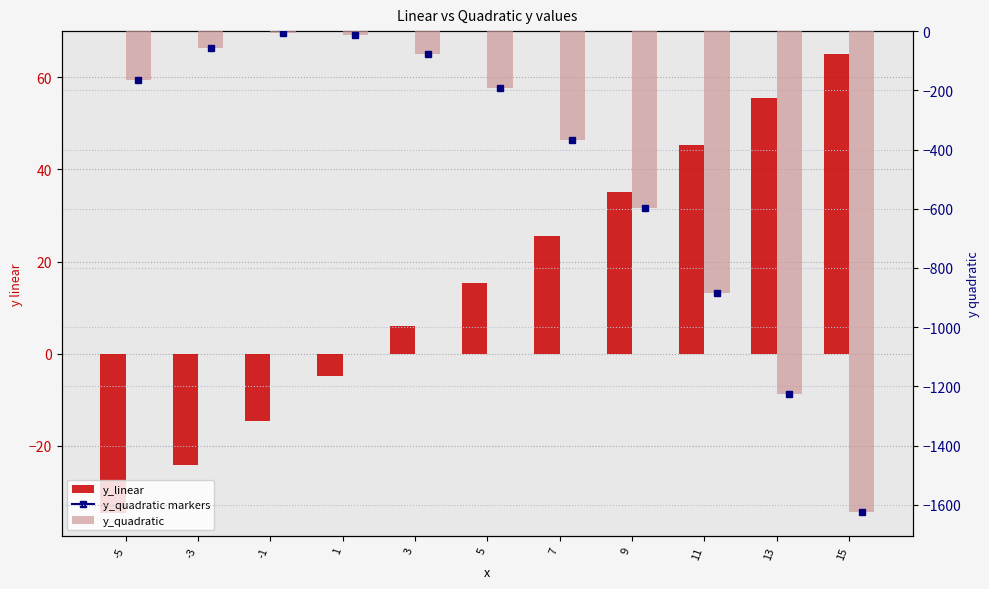

Which series changed the most between 5 and 11?

y_quadratic